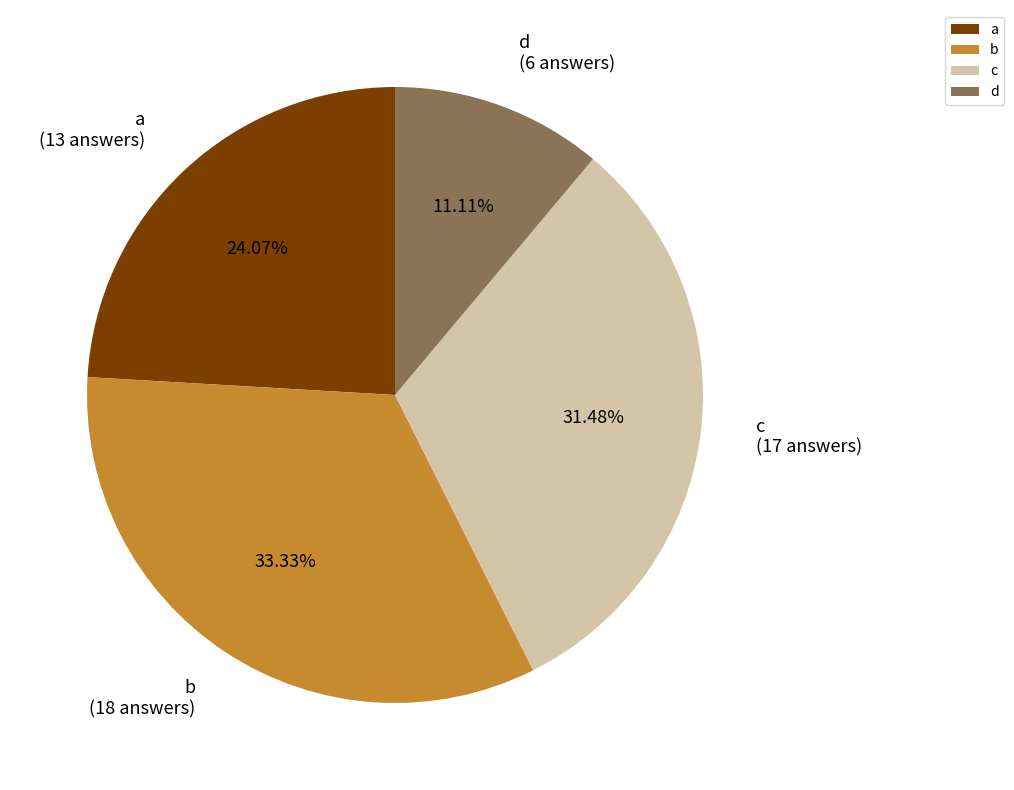

To the nearest percent, what is the average slice percentage?

25%